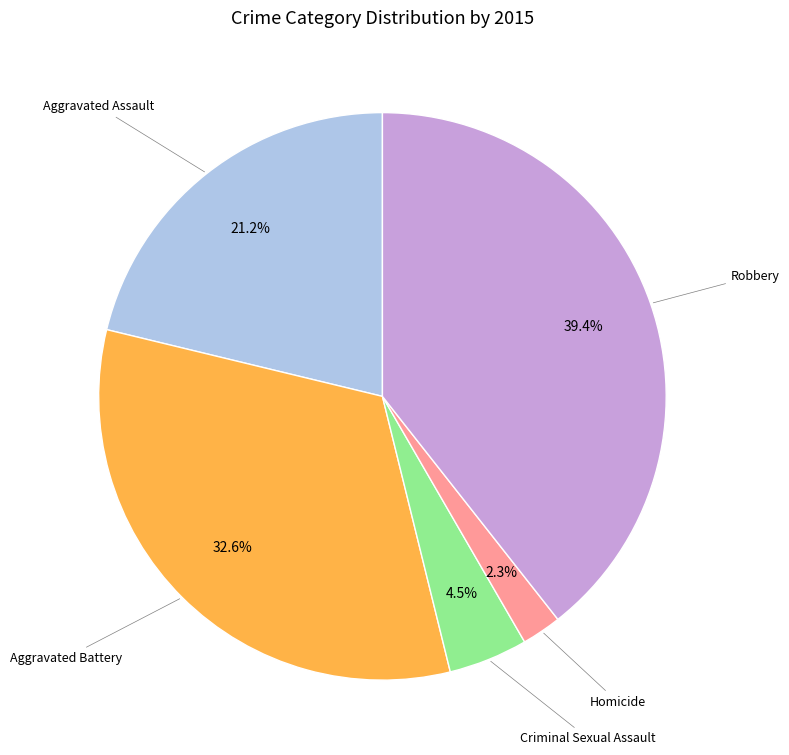

Is Aggravated Assault the majority of the pie?

No